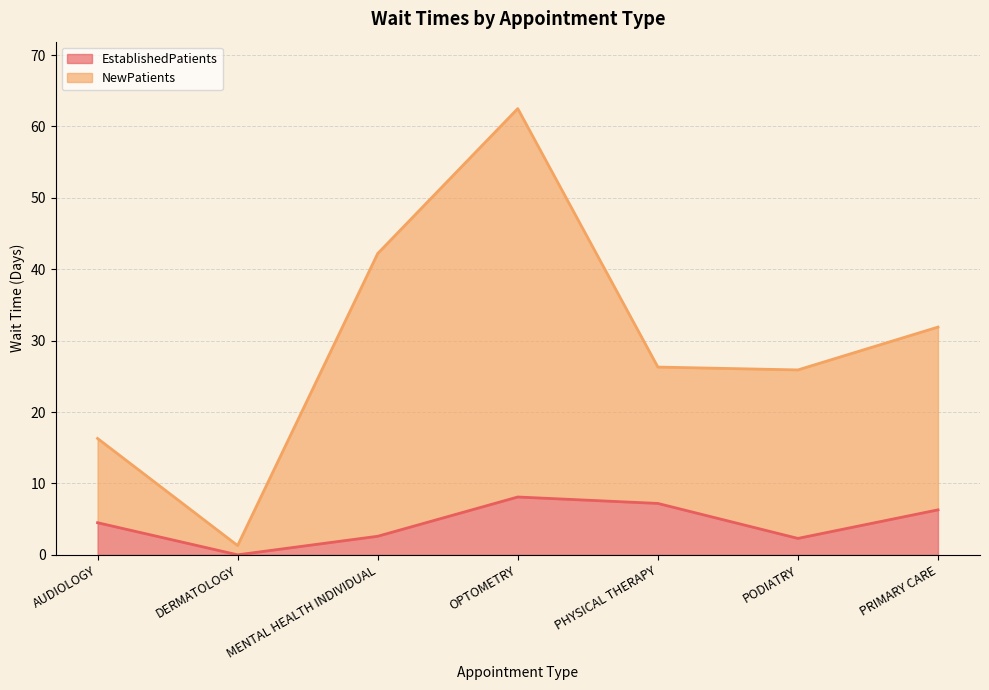

What is the difference between the second highest and minimum values in the EstablishedPatients series?

7.2